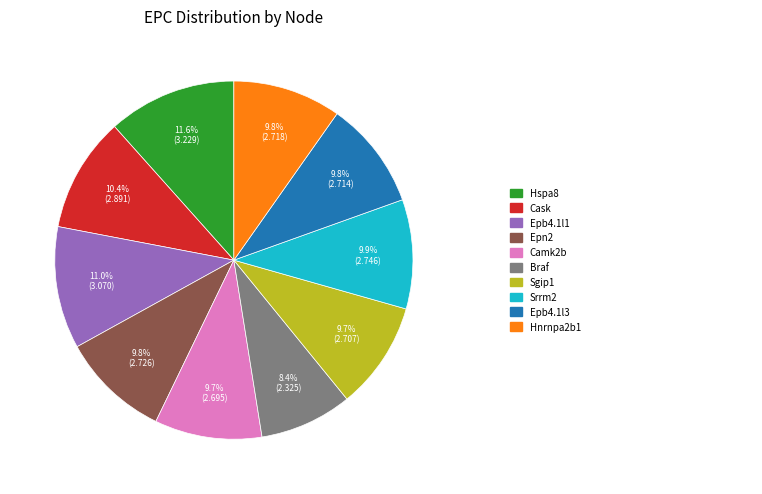

Does any single category account for the majority?

No